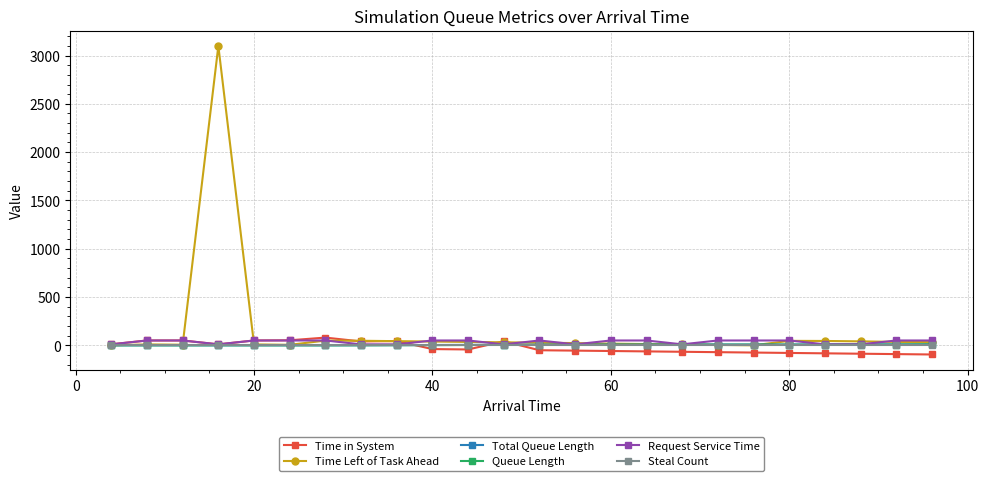

Which series has the largest range (max minus min)?

Time Left of Task Ahead